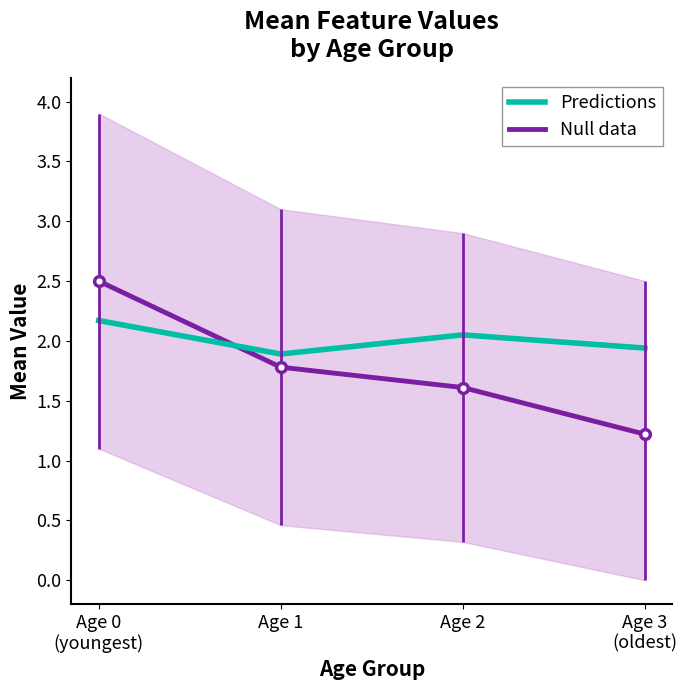

Which series has the largest range (max minus min)?

Null data